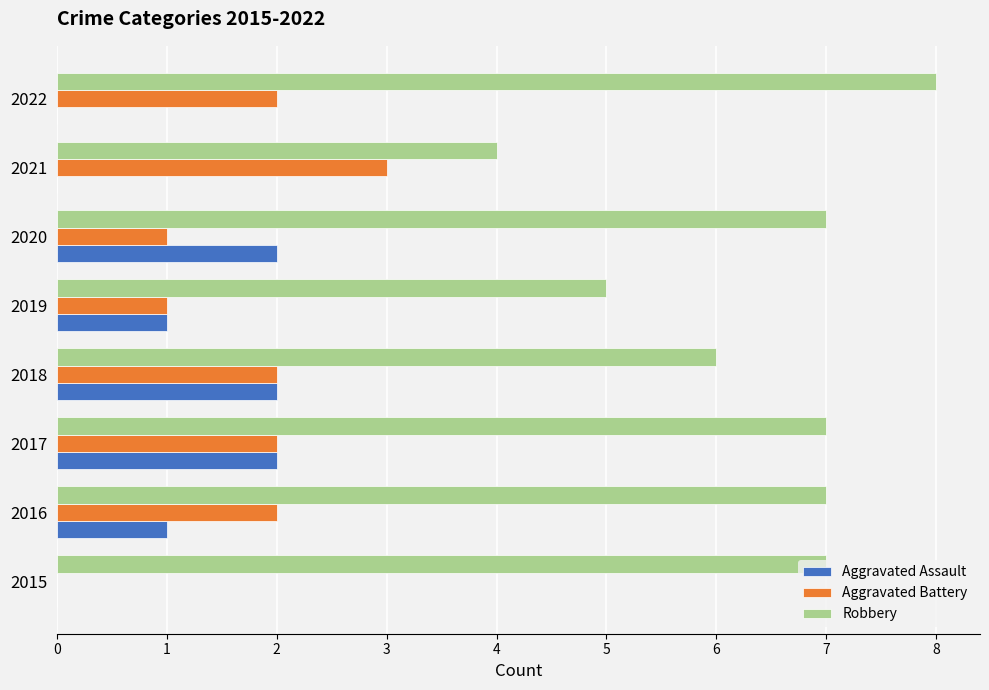

Which series changed the most between 2019 and 2021?

Aggravated Battery